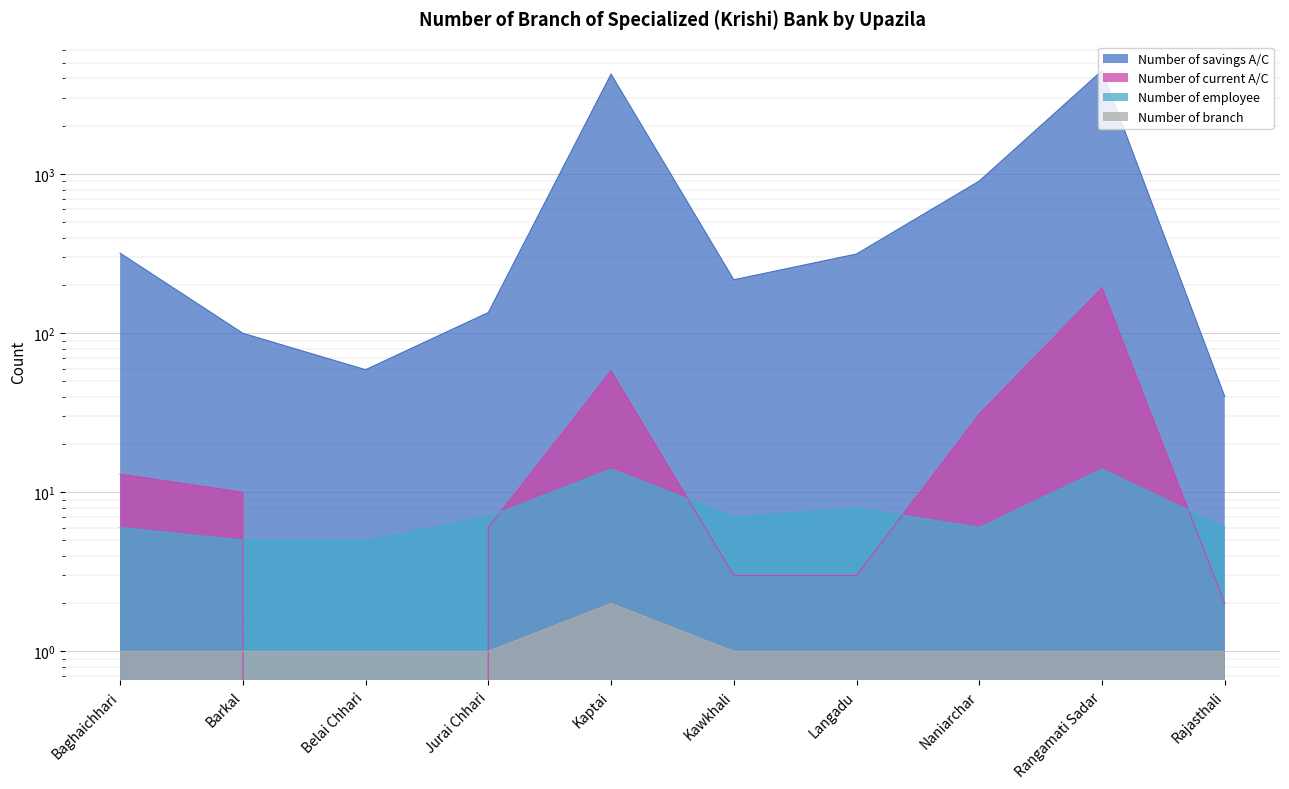

At how many categories does at least one series exceed 2156?

2